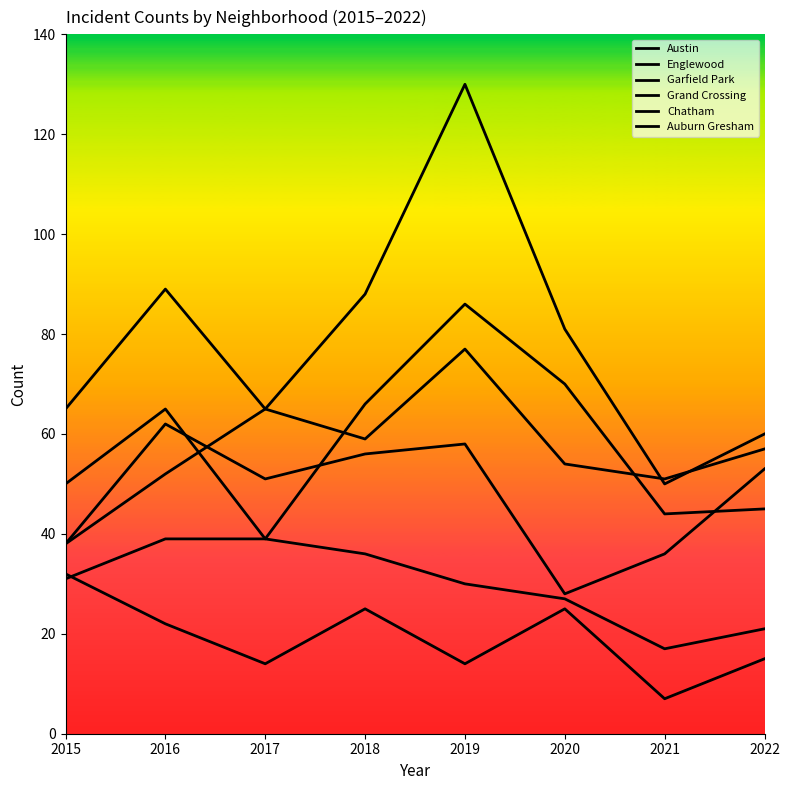

What is the approximate value of Englewood at 2022, to the nearest 5?

55